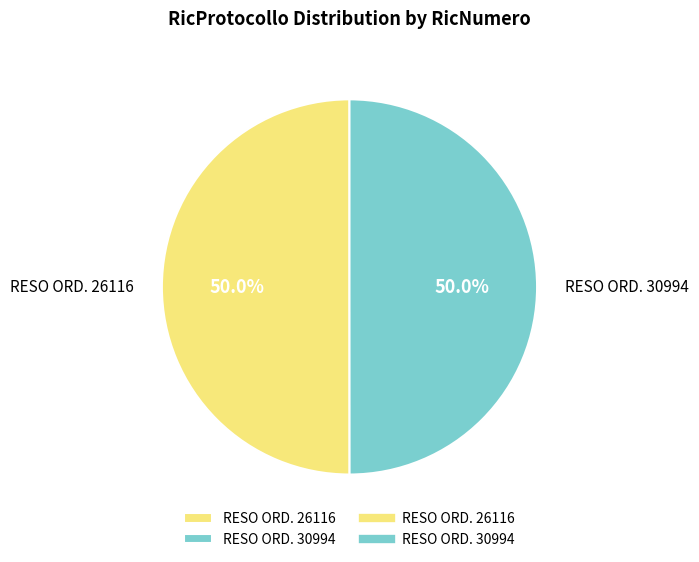

Is the sum of RESO ORD. 26116 and RESO ORD. 30994 greater than half?

Yes